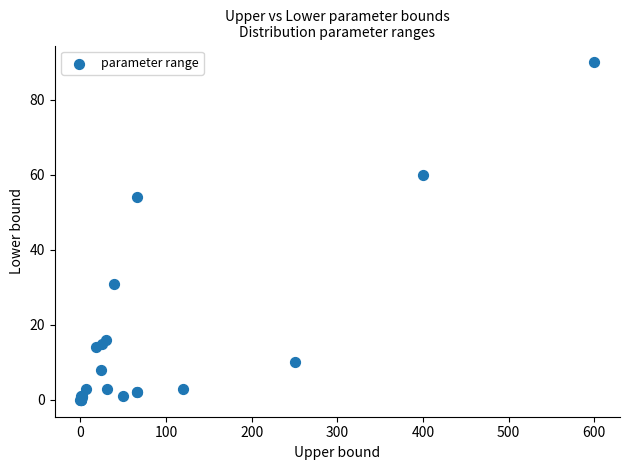

What Y value in the scatter plot is closest to 45?

54.0